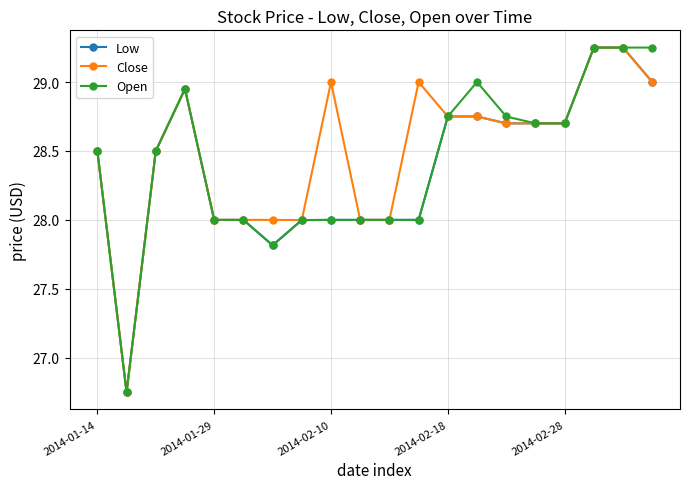

What is the value of the Low point at the 15th from the left?

28.7